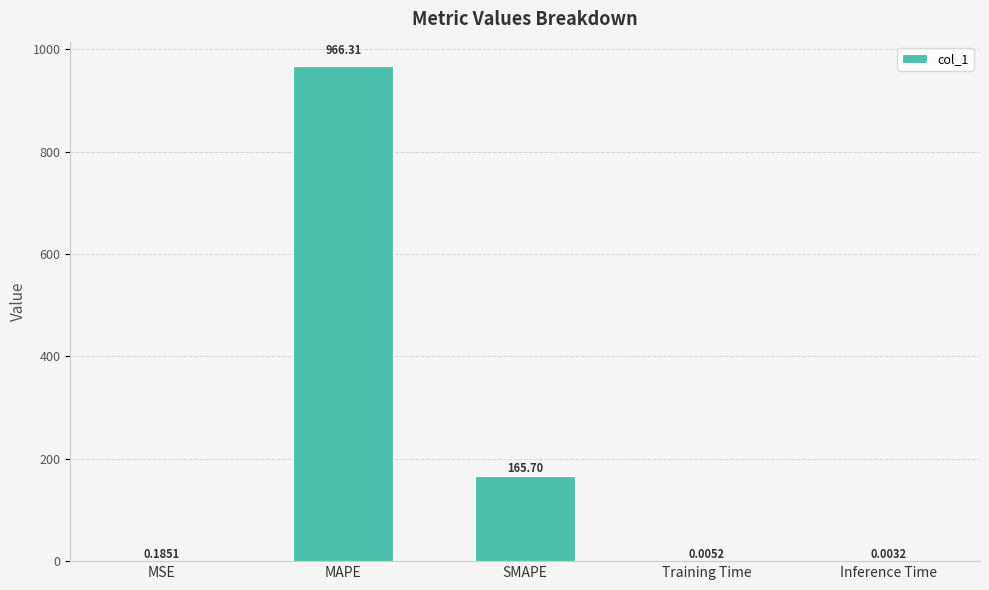

What is the sum of all values?

1132.2